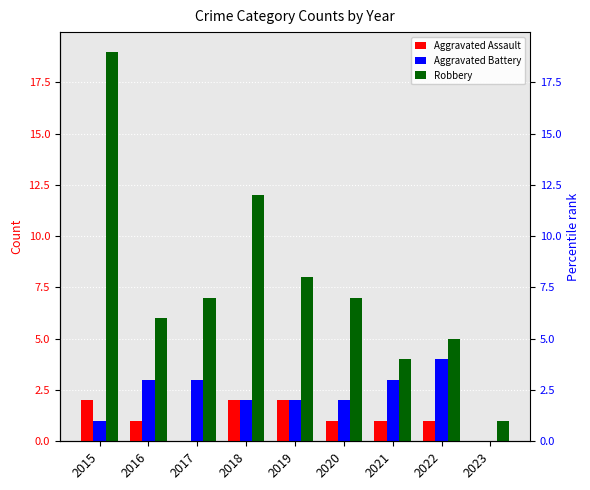

List the series in order of their peak value, lowest first.

Aggravated Assault, Aggravated Battery, Robbery